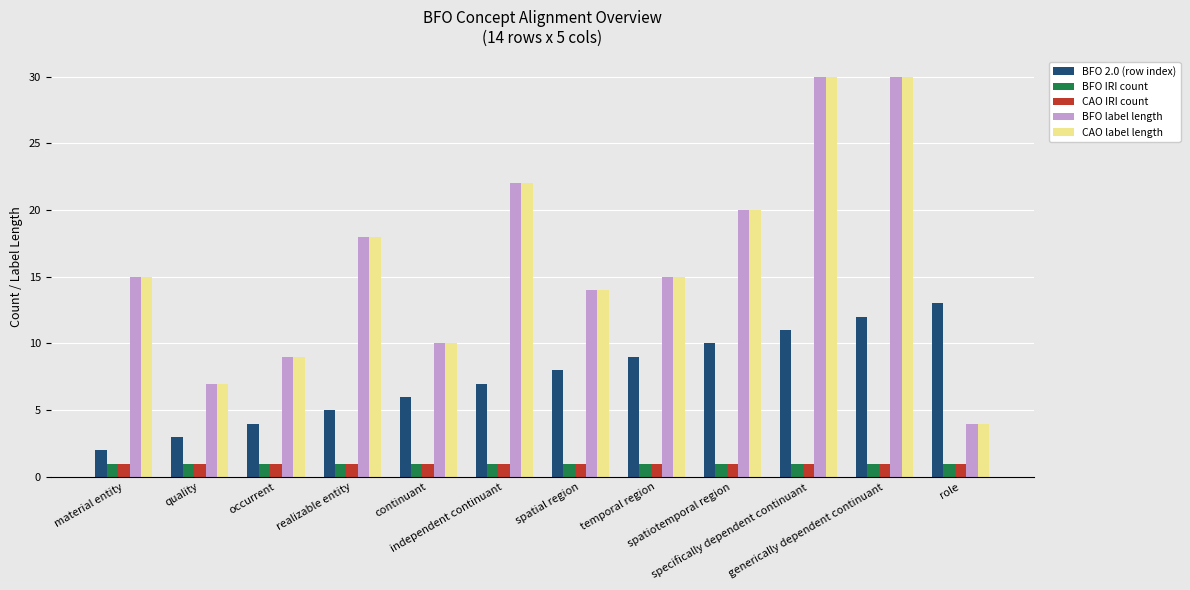

Are the bars horizontal?

No